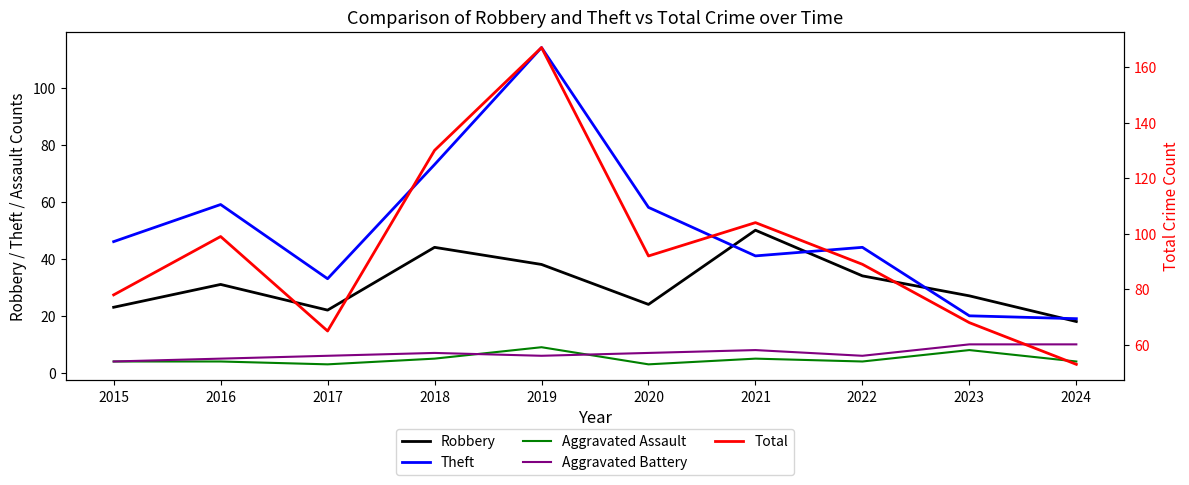

At 2024, list the series in order from smallest to largest.

Aggravated Assault, Aggravated Battery, Robbery, Theft, Total